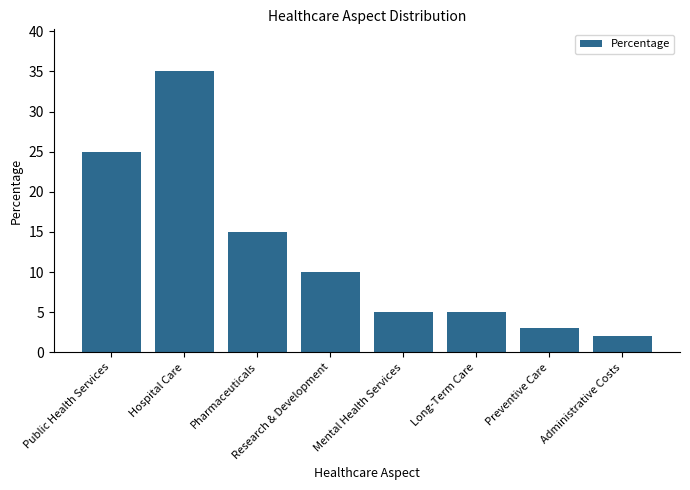

What position from the right is Preventive Care?

2